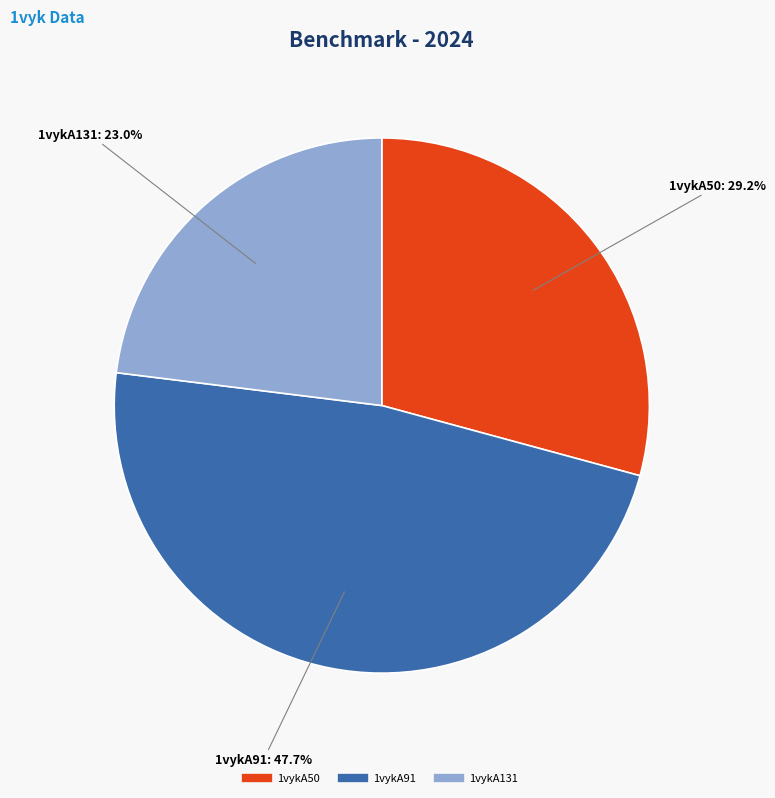

What is the ratio of the value at 1vykA50 to the value at 1vykA91?

0.6